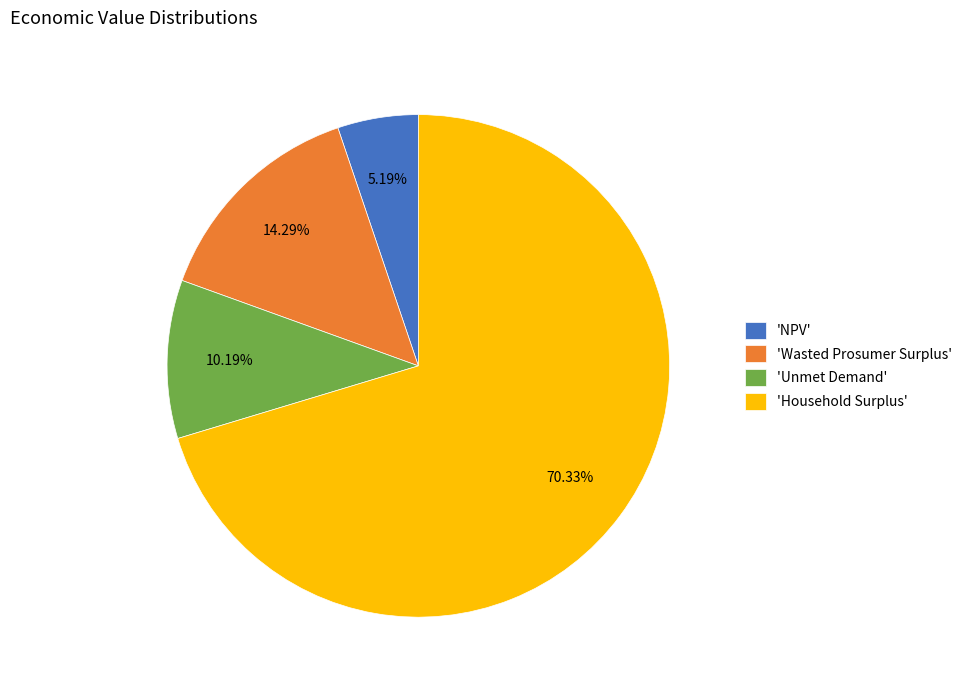

Is the sum of 'Wasted Prosumer Surplus' and 'Unmet Demand' greater than half?

No